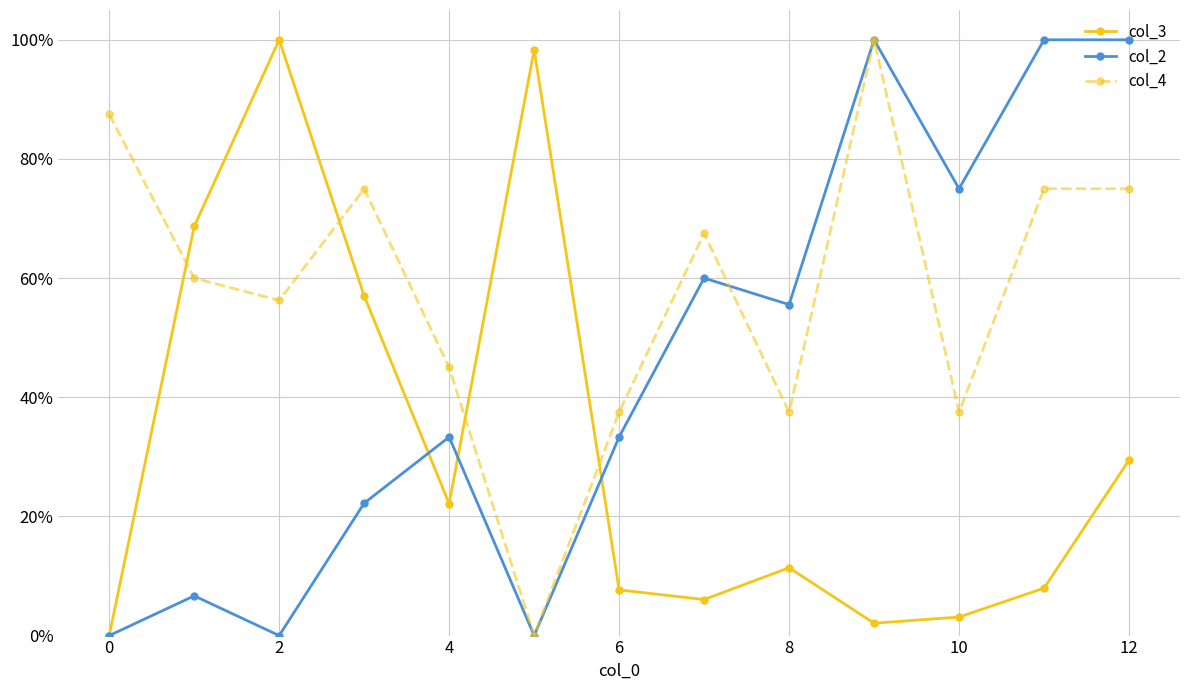

List the series in order of their overall mean, lowest first.

col_3, col_2, col_4